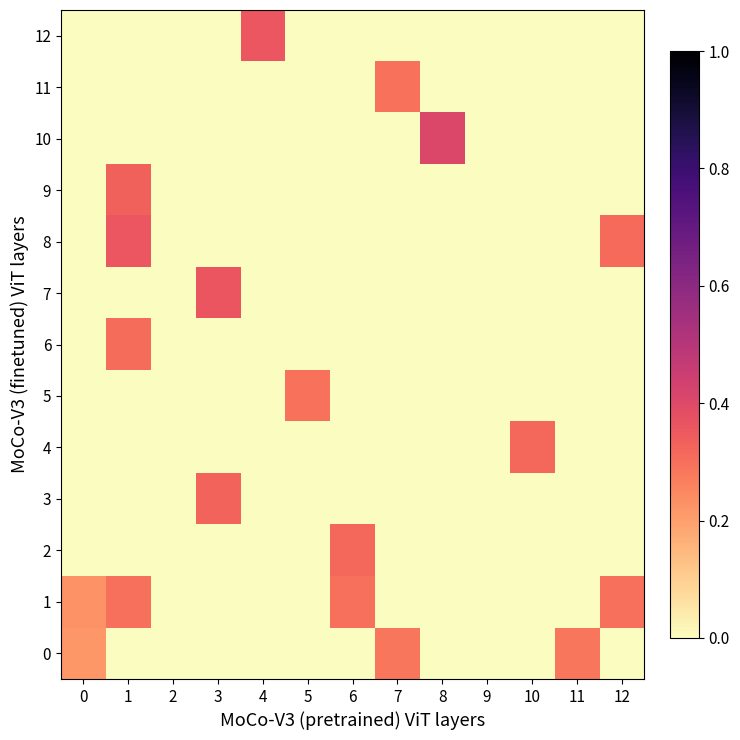

Between 1 and 3, which is larger?

1